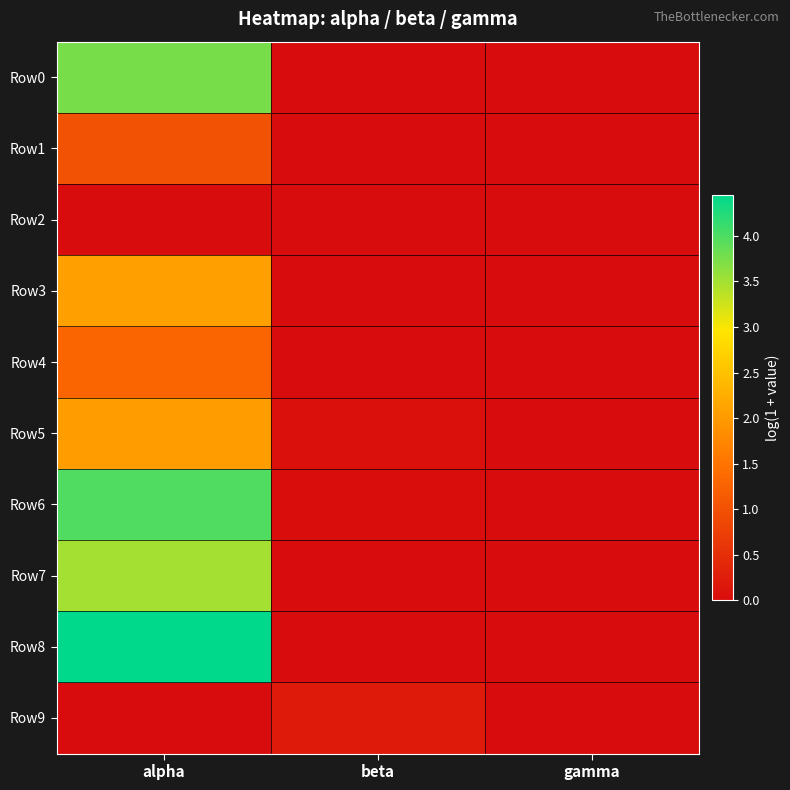

Reading right to left, what are all the values shown in this chart?

Row0: gamma=0.0	beta=0.0	alpha=3.8
Row1: gamma=0.0	beta=0.0	alpha=1.0
Row2: gamma=0.0	beta=0.0	alpha=0.0
Row3: gamma=0.0	beta=0.0	alpha=2.1
Row4: gamma=0.0	beta=0.0	alpha=1.3
Row5: gamma=0.0	beta=0.1	alpha=2.0
Row6: gamma=0.0	beta=0.0	alpha=4.0
Row7: gamma=0.0	beta=0.0	alpha=3.5
Row8: gamma=0.0	beta=0.0	alpha=4.4
Row9: gamma=0.0	beta=0.2	alpha=0.0